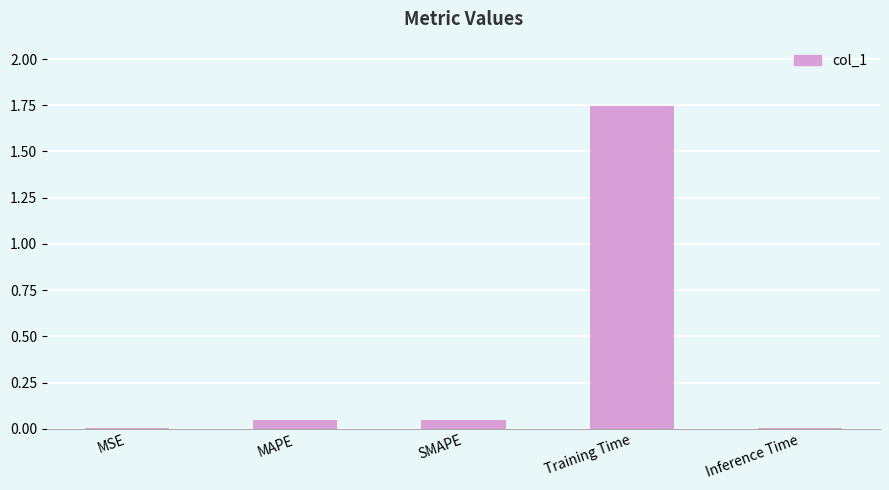

The value at Training Time is 2.3. True or false?

False